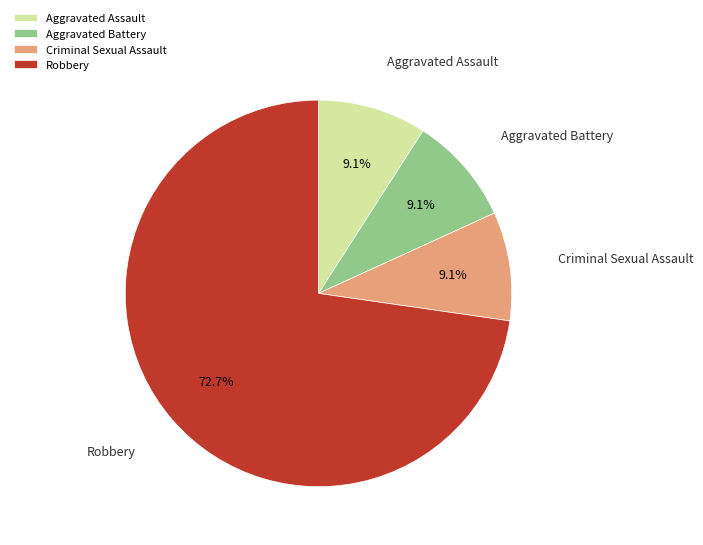

How many slices are in this pie chart?

4